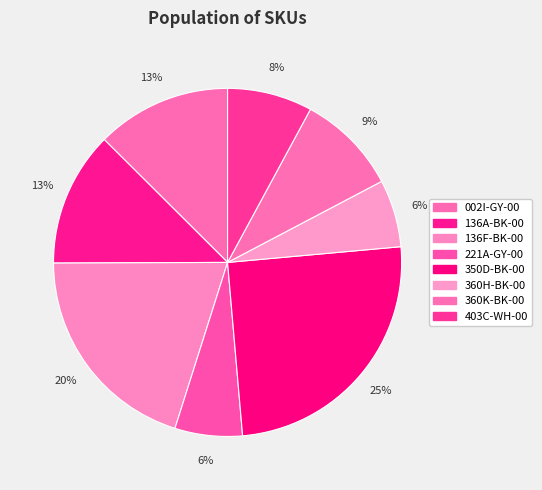

Rank the categories by value from lowest to highest.

221A-GY-00, 360H-BK-00, 403C-WH-00, 360K-BK-00, 002I-GY-00, 136A-BK-00, 136F-BK-00, 350D-BK-00